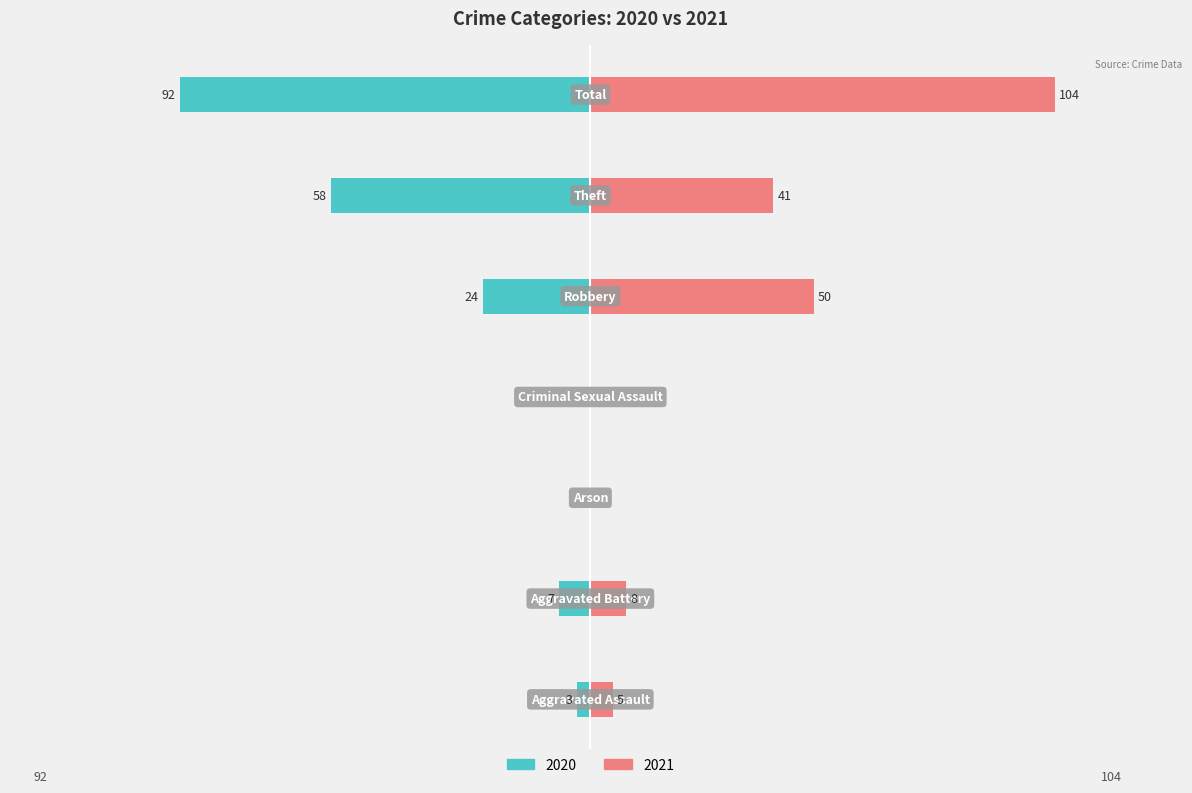

What is the difference between the 2021 values at Criminal Sexual Assault and Total?

104